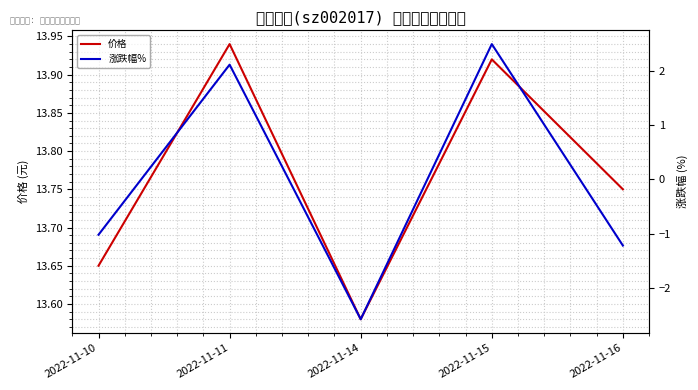

Is it true that 涨跌幅% equals 3.4 at 2022-11-15?

False